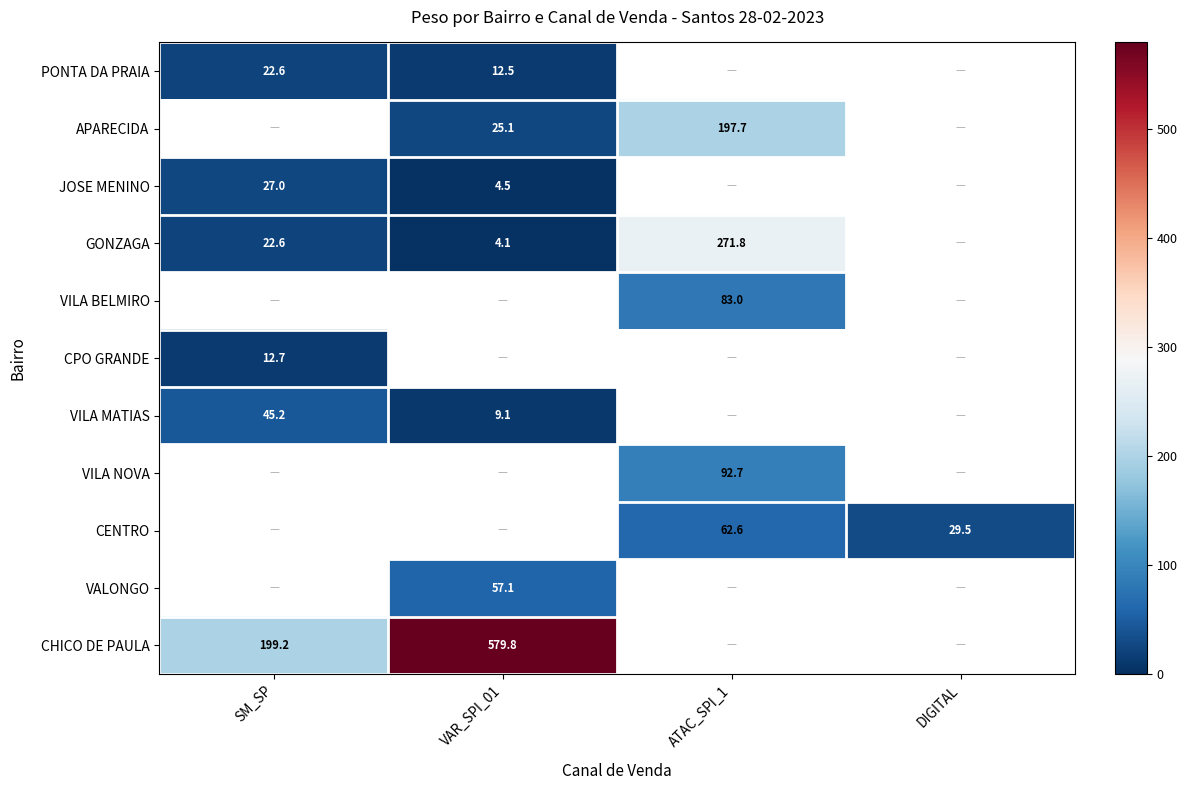

Is the value of CENTRO at DIGITAL greater than the value of APARECIDA at VAR_SPI_01?

Yes